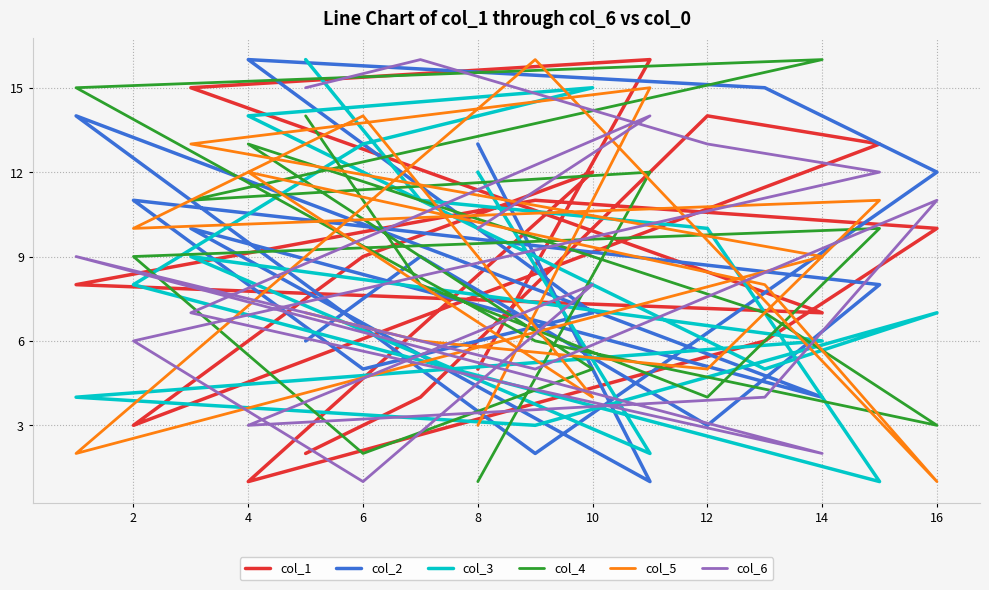

Does the chart display data point markers on the line(s)?

No